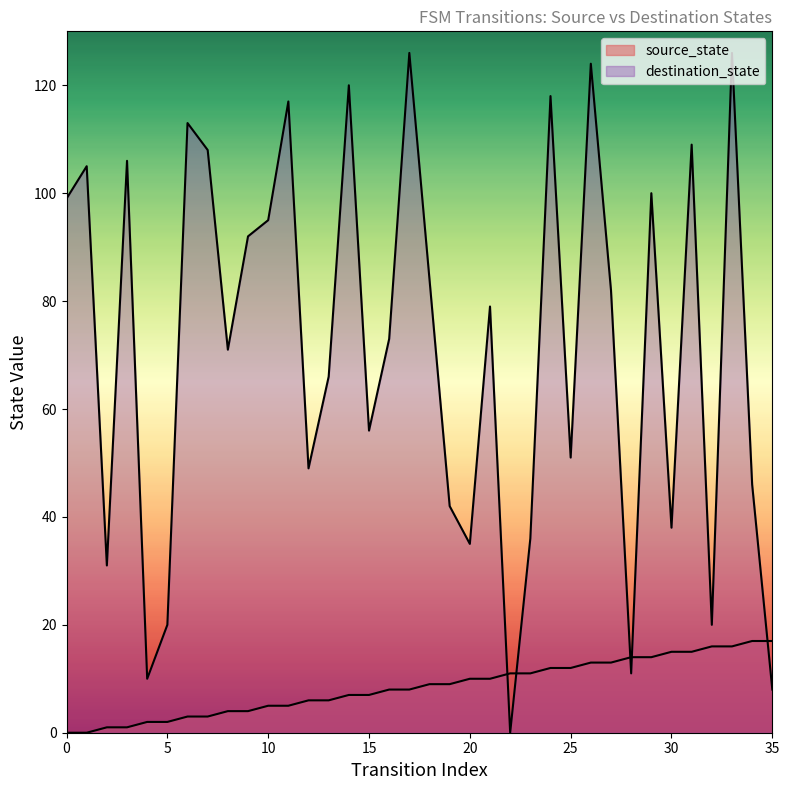

Which series ends up on top after the final intersection of source_state and destination_state?

source_state